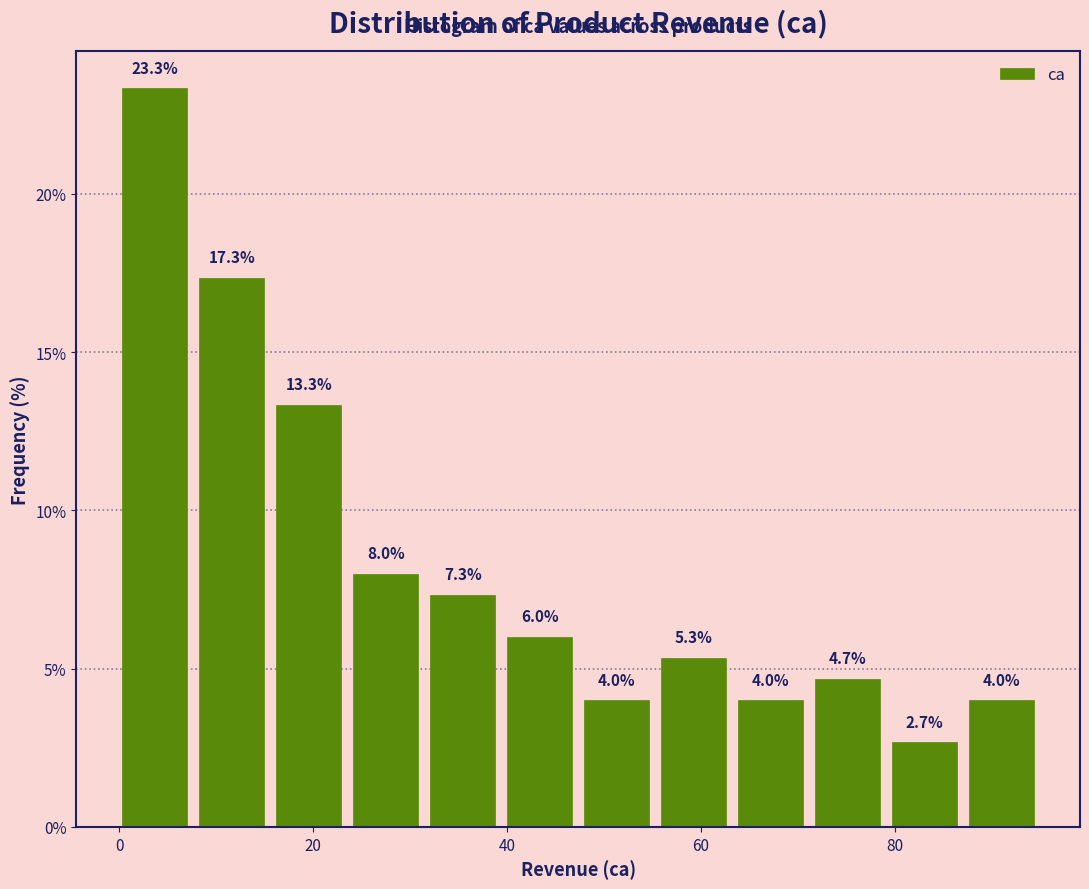

Around what value on the x-axis is the tallest bar? Give the approximate position of its centre, as read against the axis.

4